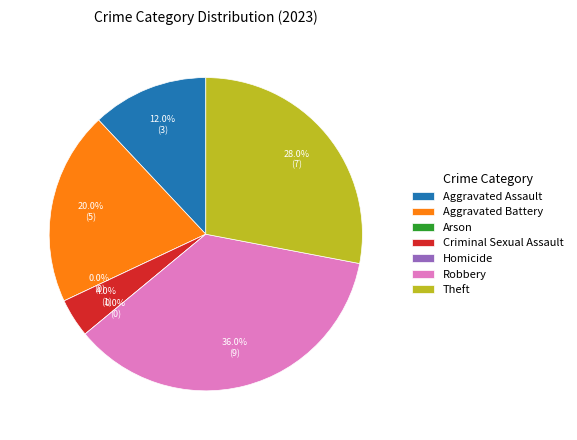

To the nearest percent, what is the difference between the largest and smallest slice percentages?

36%